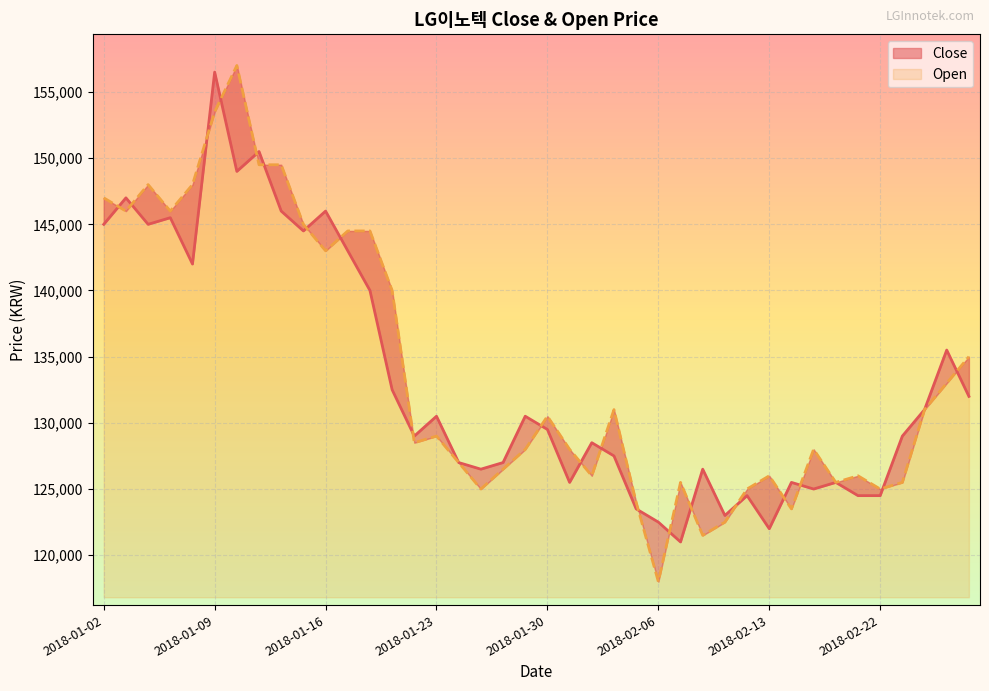

What is the value of the Open point at the 36th from the left?

125000